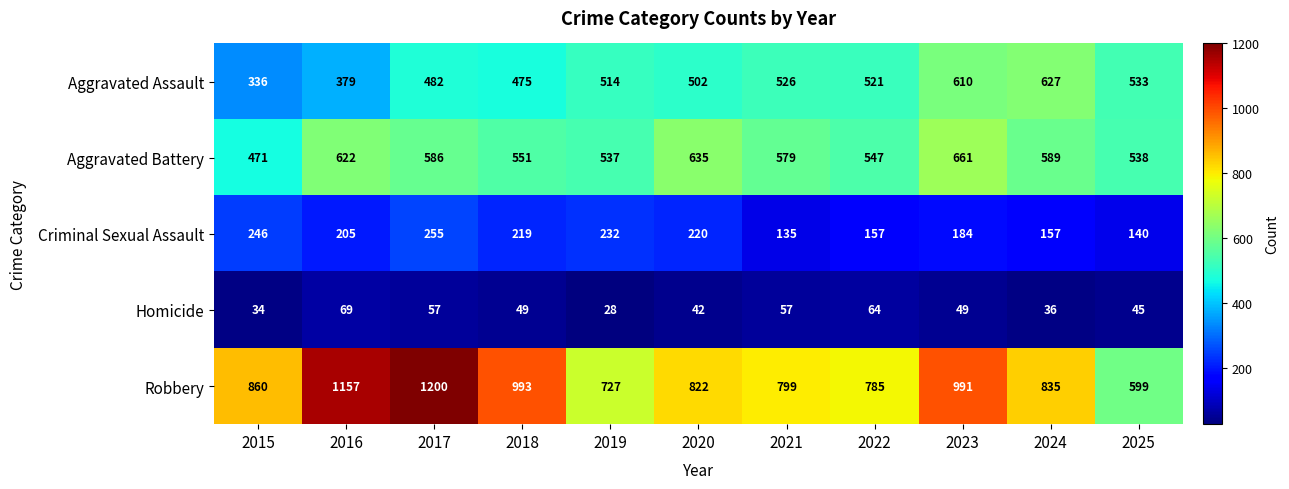

What is the sum of all Criminal Sexual Assault values?

2150